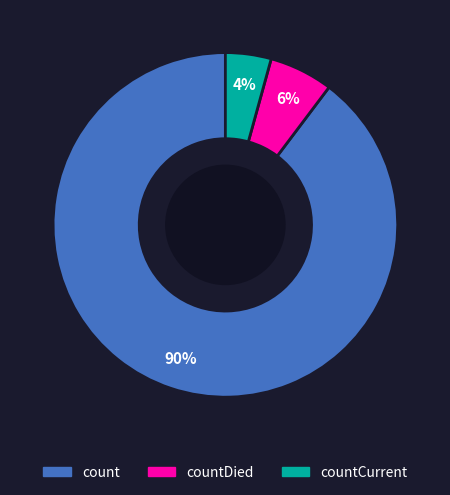

To the nearest percent, what is the average slice percentage?

33%